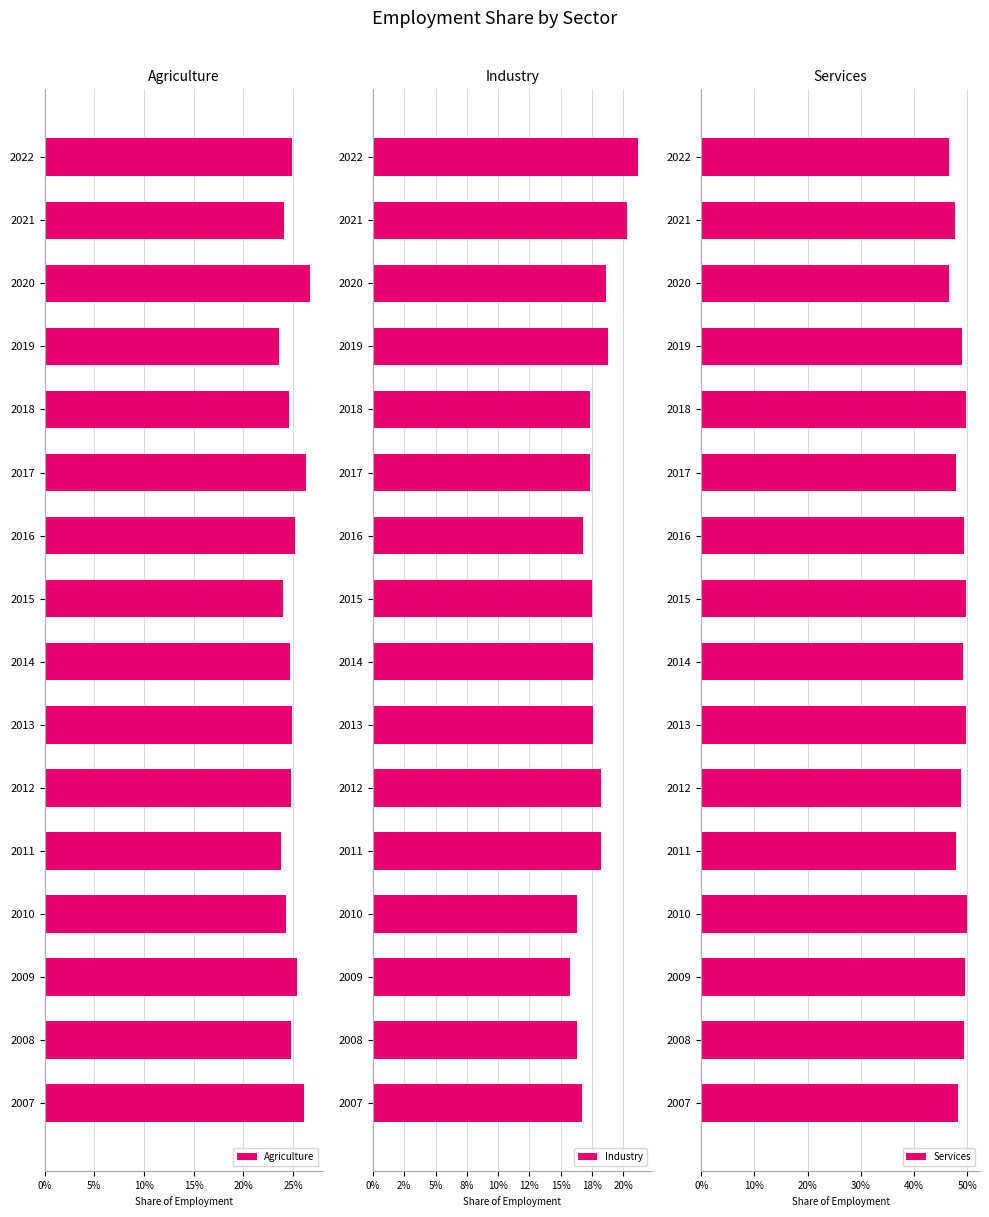

What position from the left is 14?

15